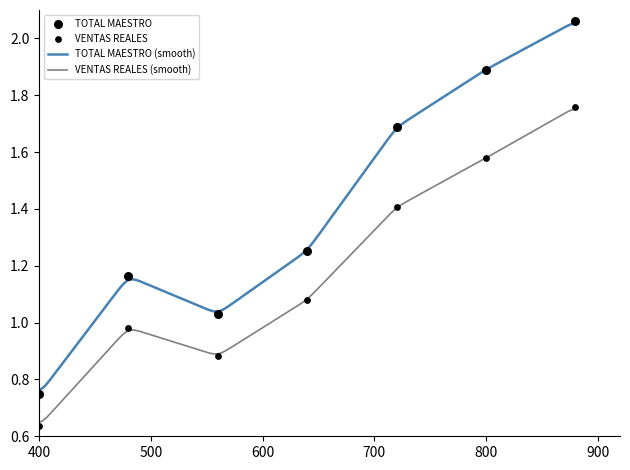

Which series contains the lowest Y value?

VENTAS REALES